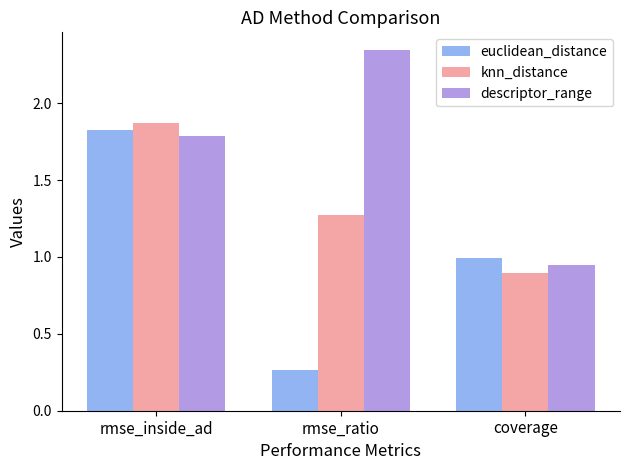

What is the label of the 1st bar from the right?

coverage